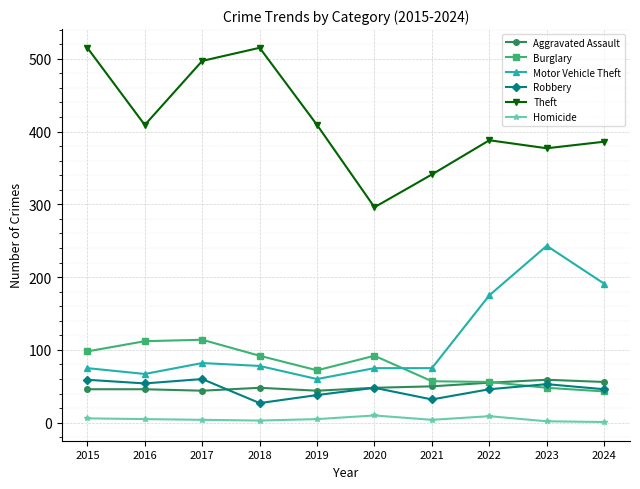

What is the total value across all series at 2018?

763